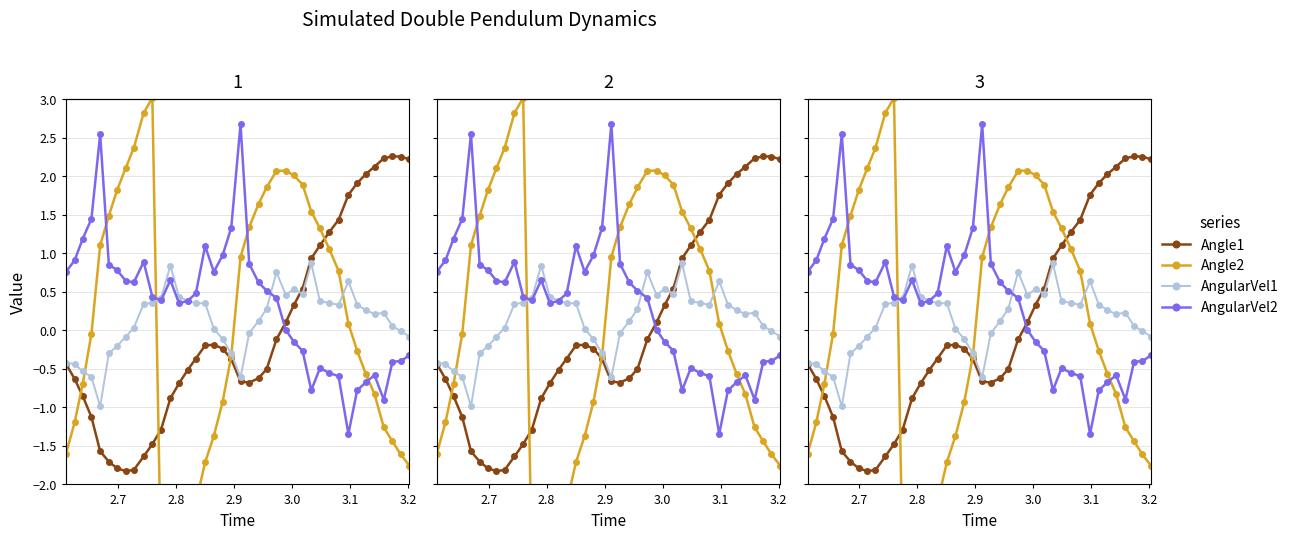

List the series in order of their peak value, lowest first.

AngularVel1, Angle1, AngularVel2, Angle2